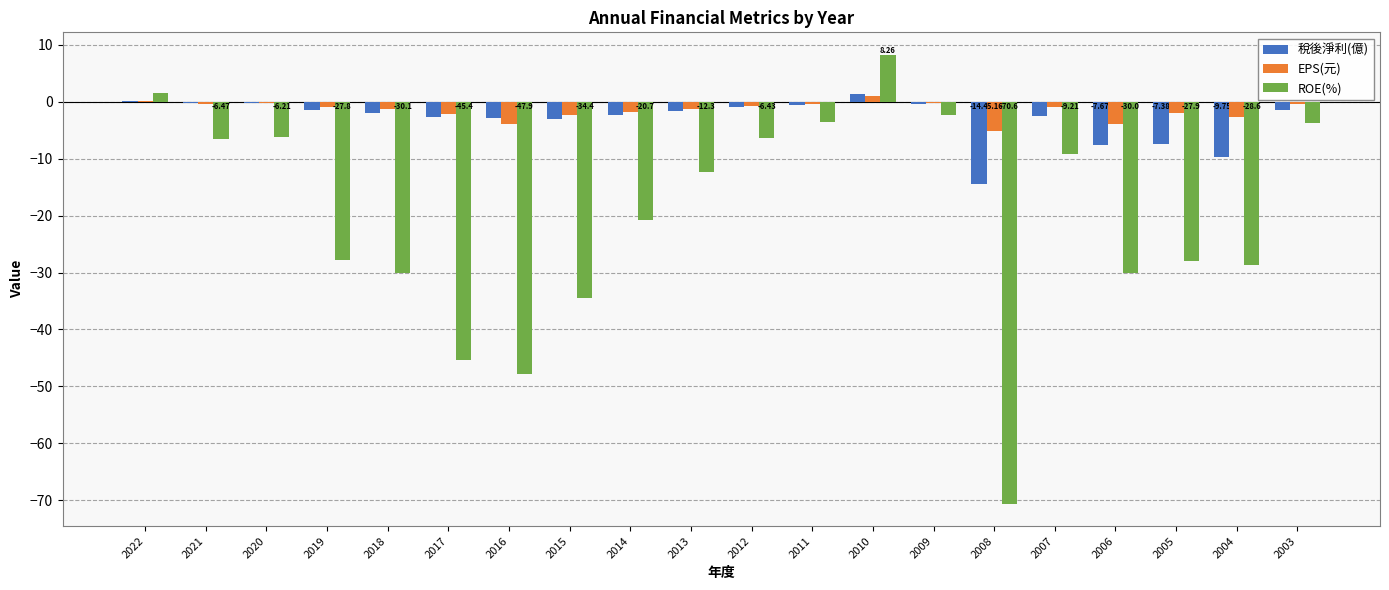

Which series has the largest range (max minus min)?

ROE(%)